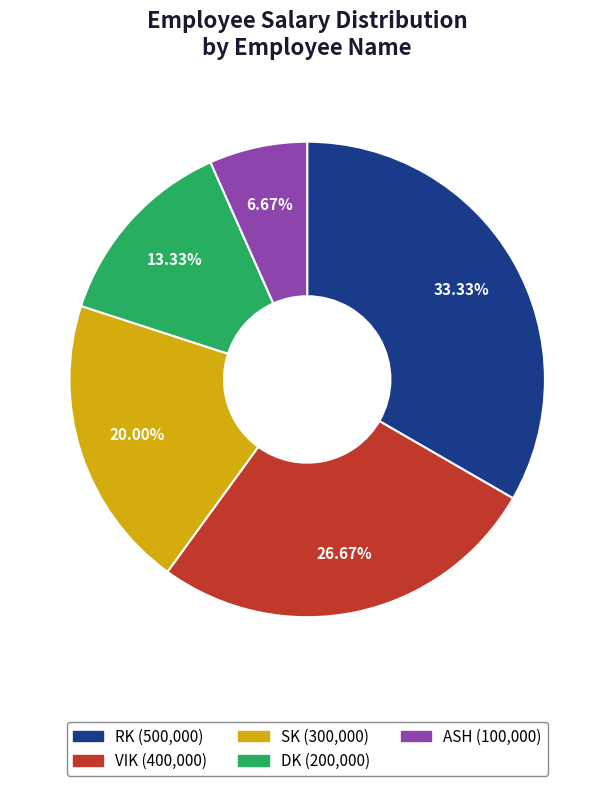

The RK slice represents 23% of the pie. True or false?

False